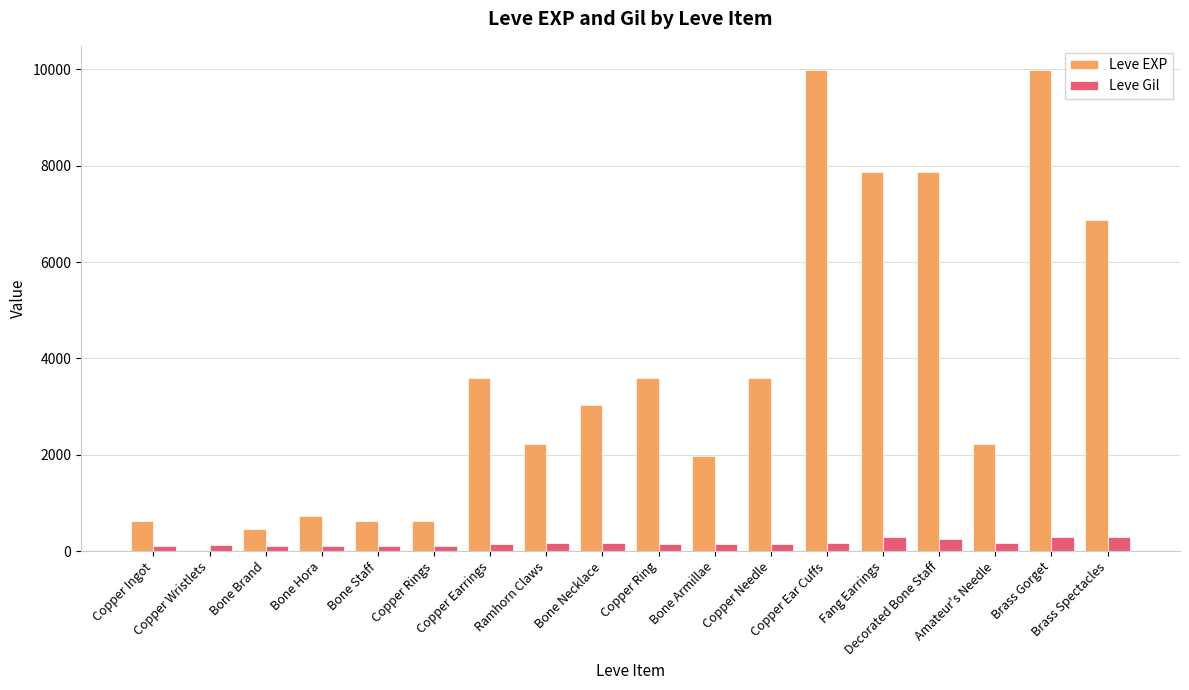

What is the total value across all series at Bone Armillae?

2120